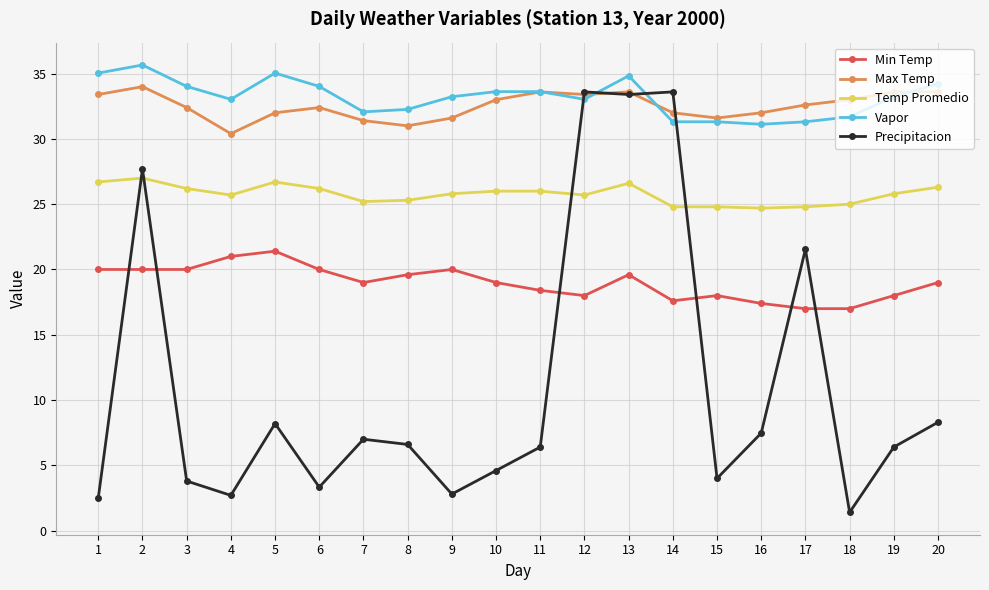

The Vapor series shows 52.6 at 10. True or false?

False